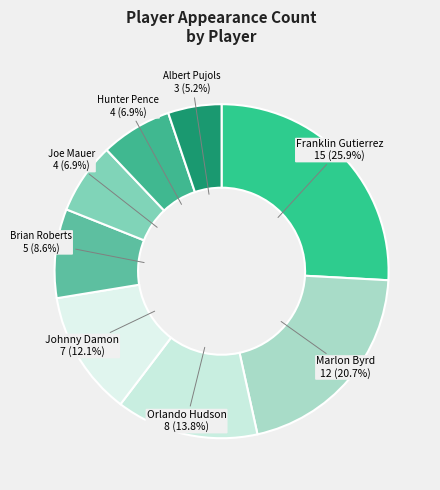

Which category has the smallest portion of the pie?

Albert Pujols